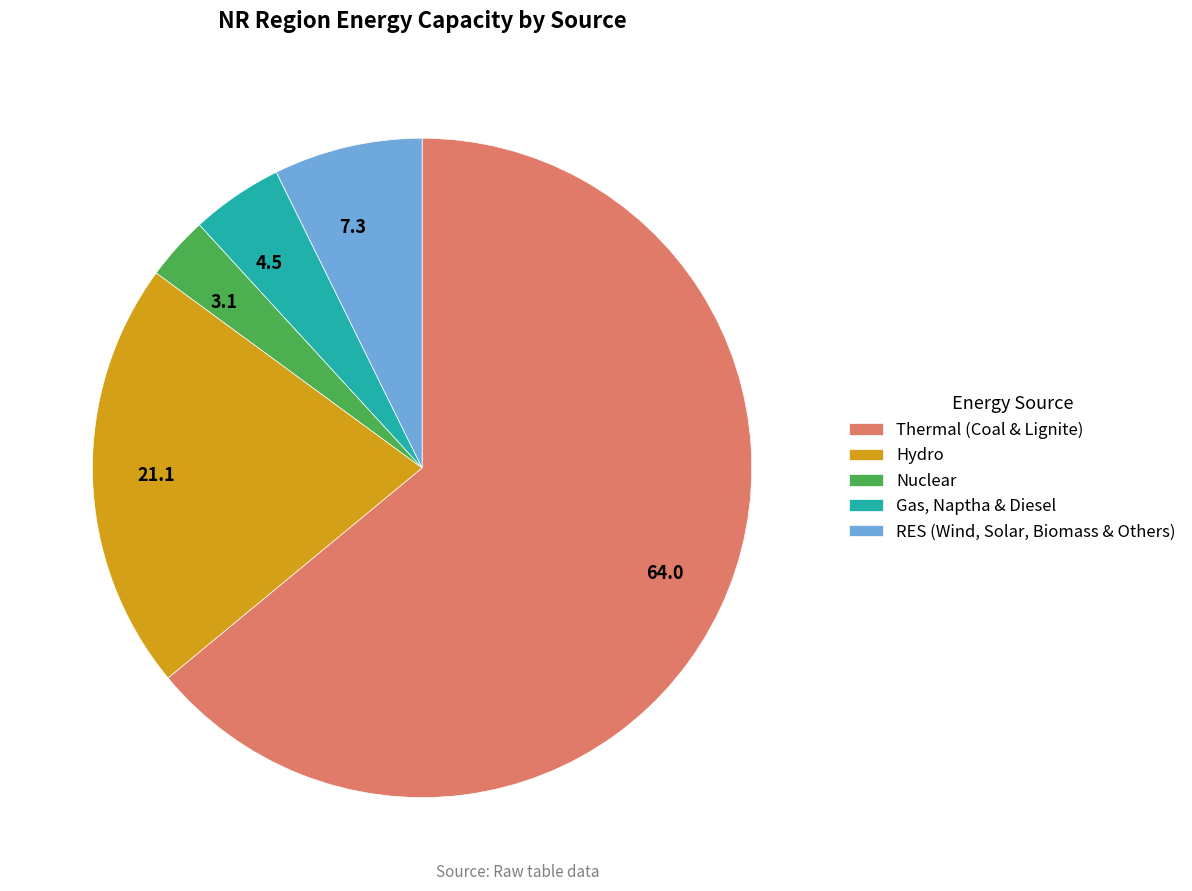

Is the sum of Nuclear and Gas, Naptha & Diesel greater than half?

No